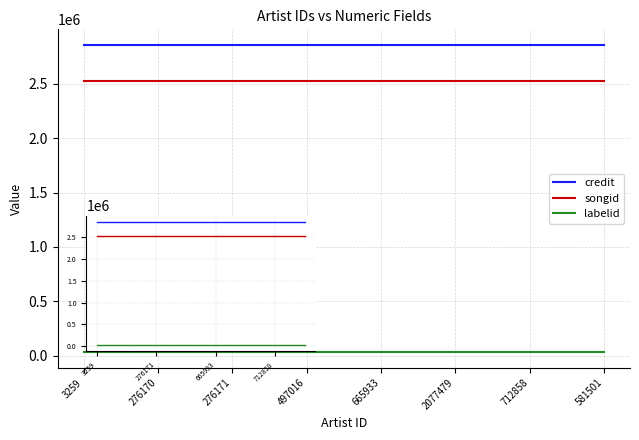

Does the chart display data point markers on the line(s)?

No